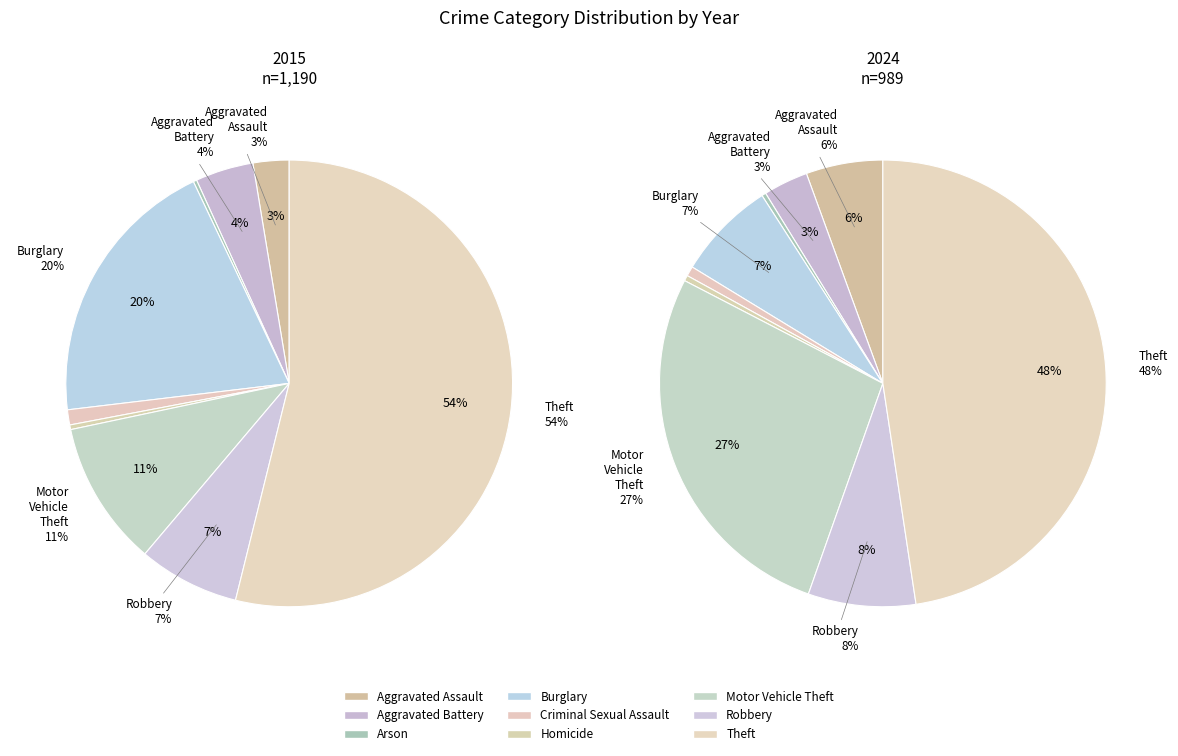

True or false: 2 accounts for 13% of the total.

False